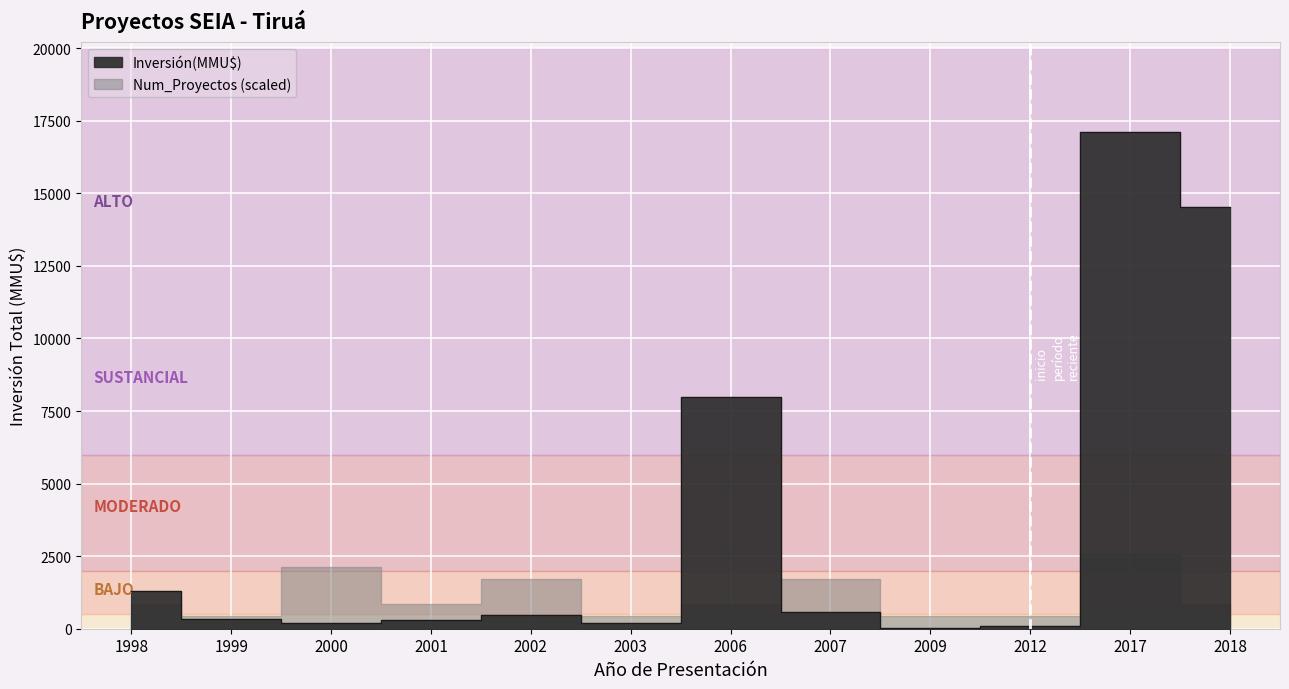

Which has a higher value, 1999 or 2017?

2017